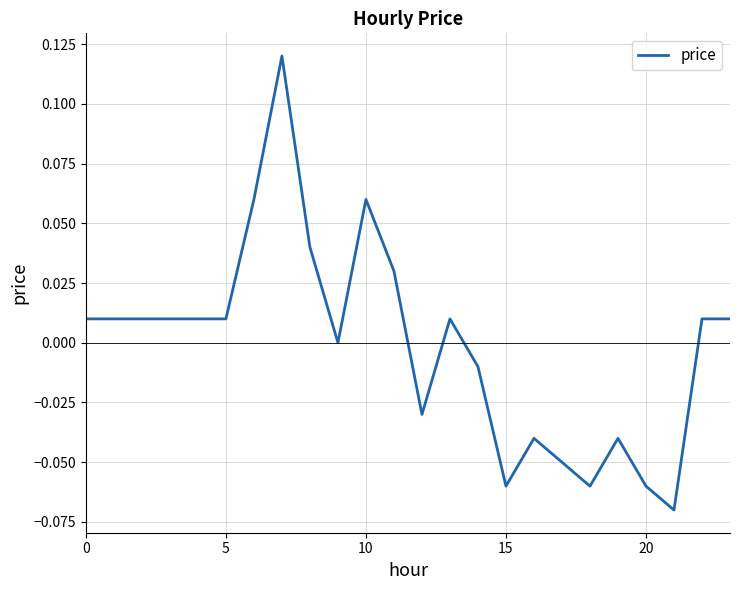

Reading left to right, extract all data points from this chart.

0.0	0.0	0.0	0.0	0.0	0.0	0.1	0.1	0.0	0.0	0.1	0.0	-0.0	0.0	-0.0	-0.1	-0.0	-0.1	-0.1	-0.0	-0.1	-0.1	0.0	0.0